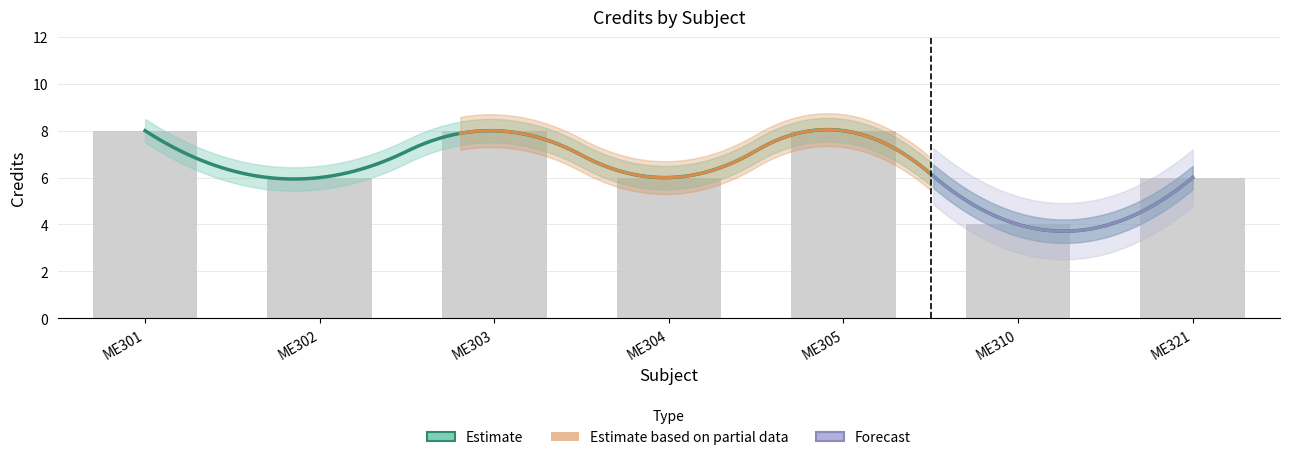

The chart shows a value of 2 at ME304. True or false?

False